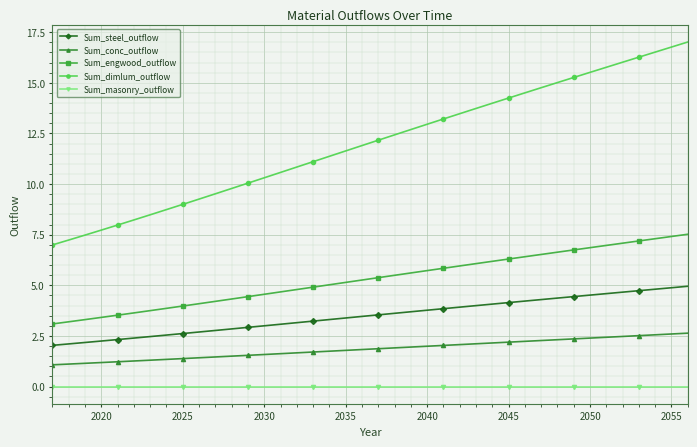

Which series has the largest total across all categories?

Sum_dimlum_outflow